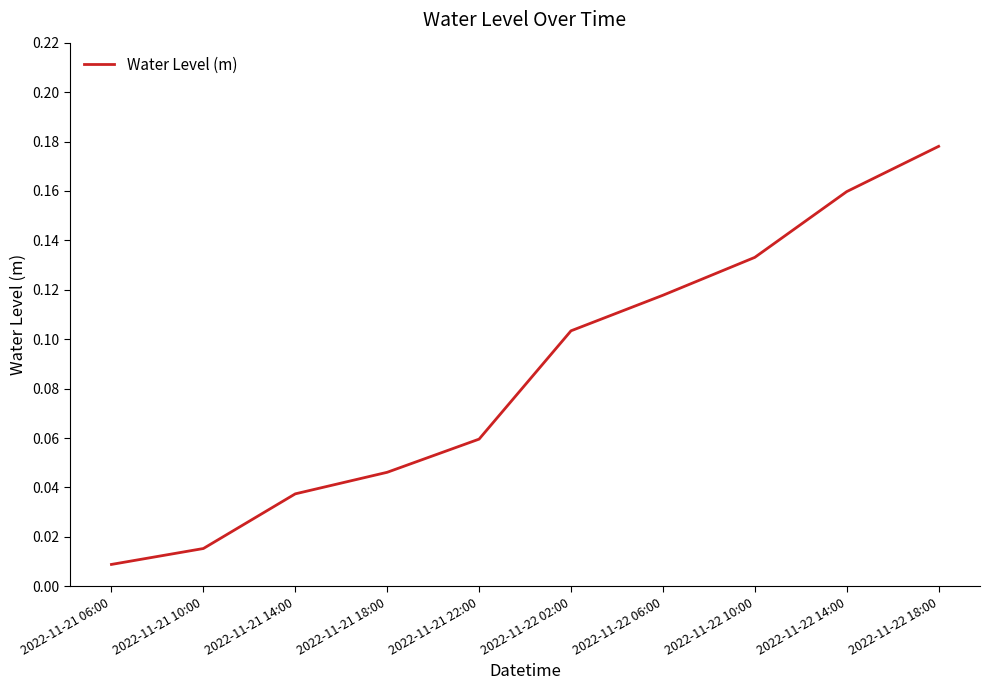

What is the change in value from 2022-11-21 18:00 to 2022-11-22 02:00?

+0.1